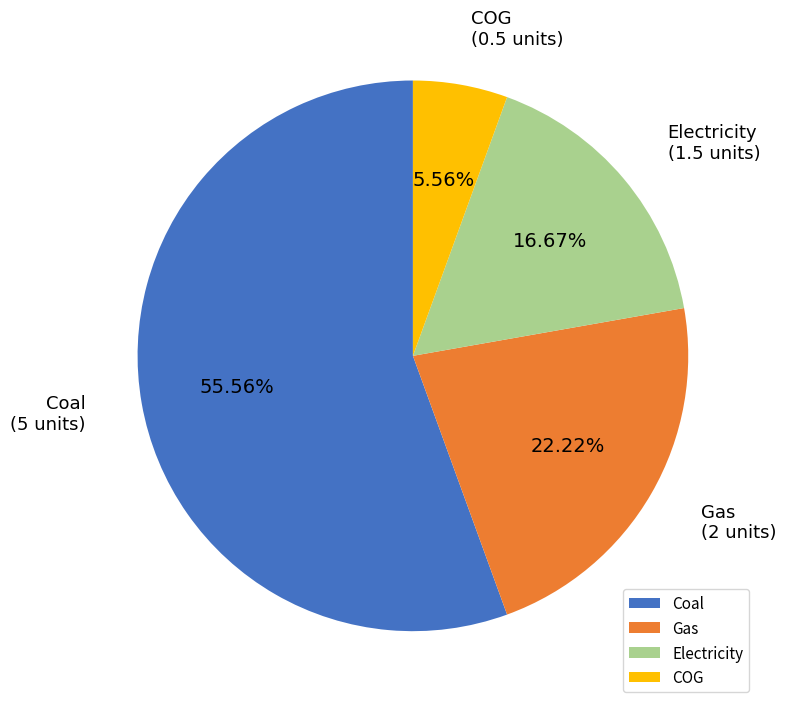

To the nearest percent, what portion does Gas represent?

22%